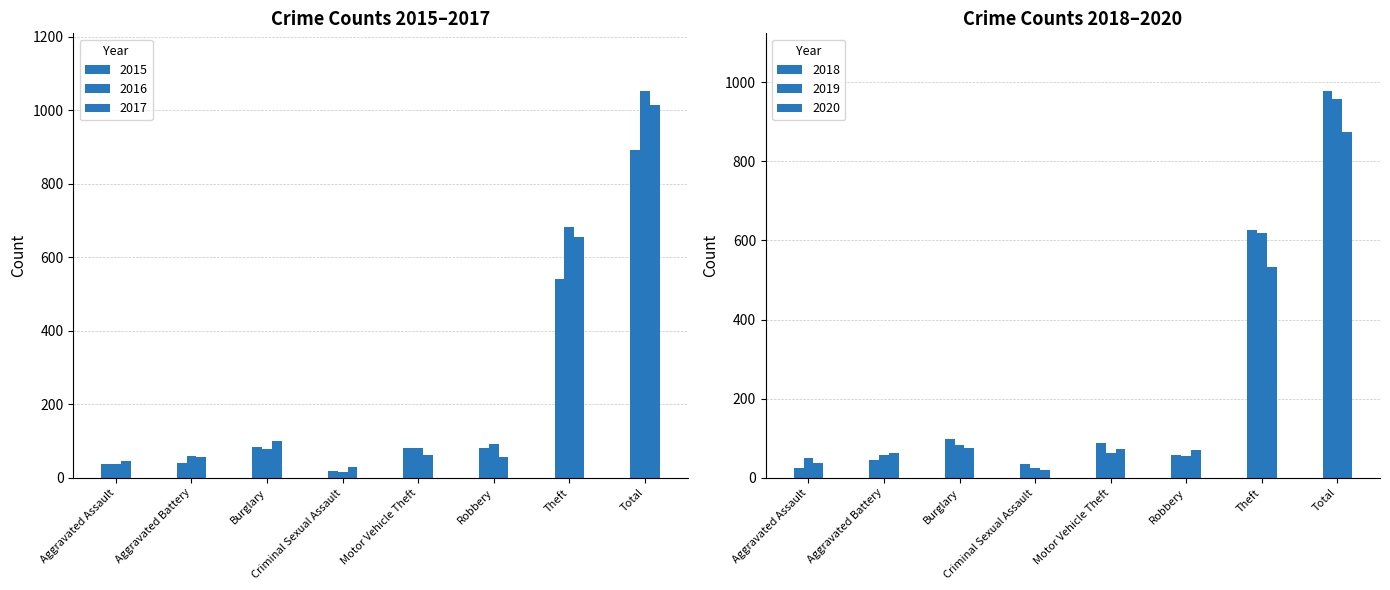

What are all the series names shown in the legend?

2015, 2016, 2017, 2018, 2019, 2020